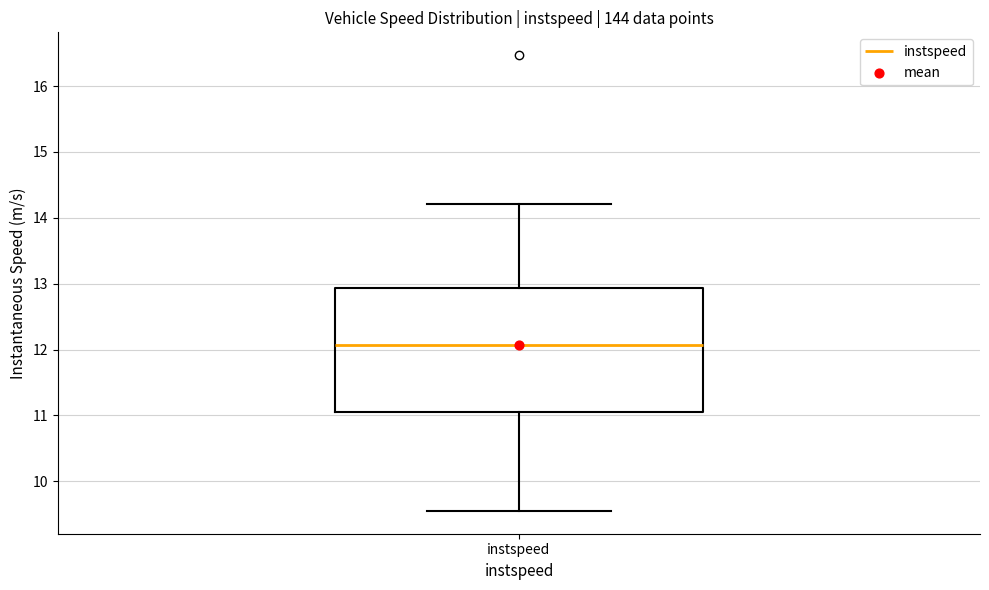

Transcribe this box plot: give where the median line is, the range the box spans, and where the two whiskers end, as read against the y-axis. The values are not printed on the chart, so give them approximately, as read against the axis.

median 12.1, box 11.1 to 12.9, whiskers 9.6 to 14.2